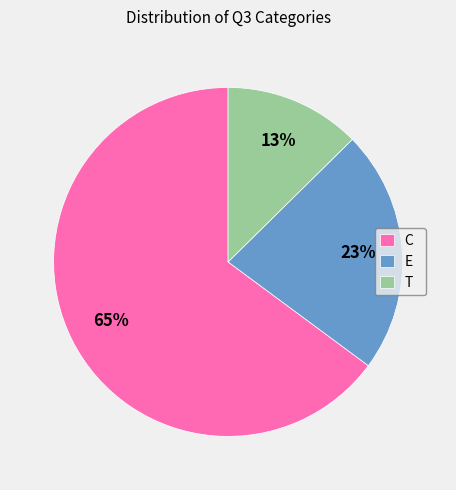

Between C and E, which is larger?

C